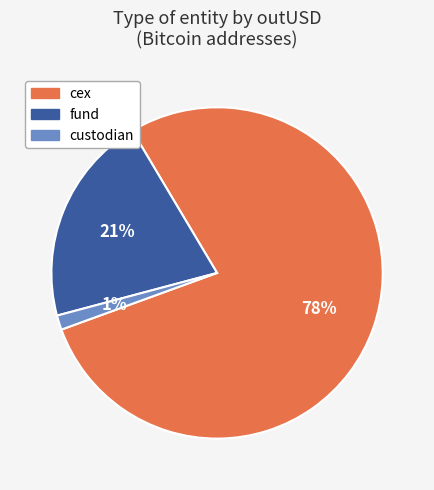

Count the number of slices in the pie.

3